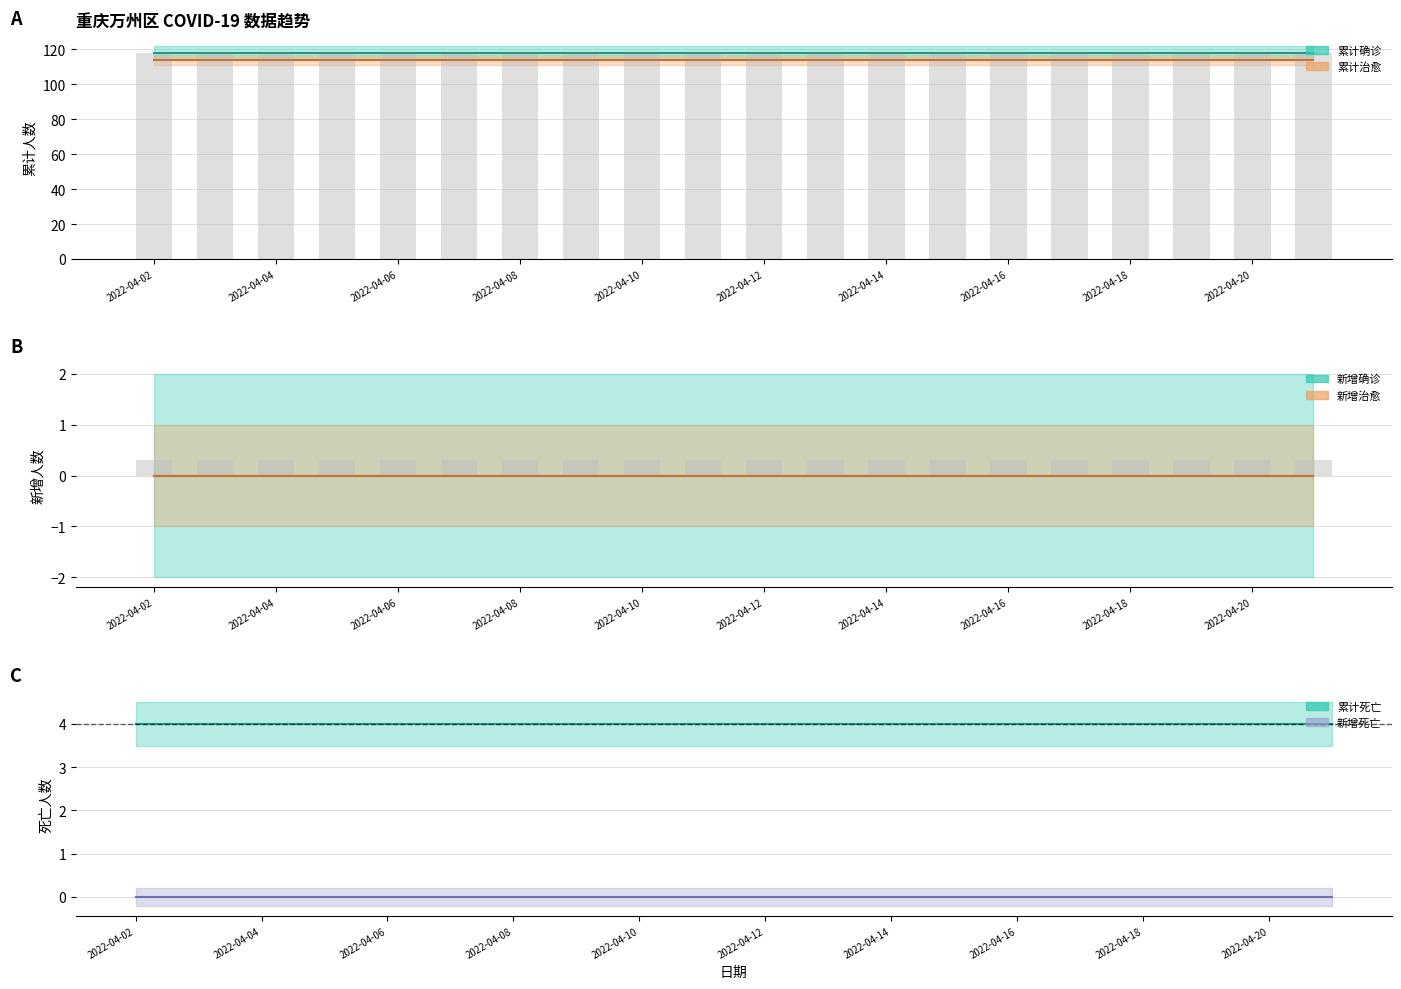

Is it true that 累计死亡 equals 7 at 2022-04-21?

False